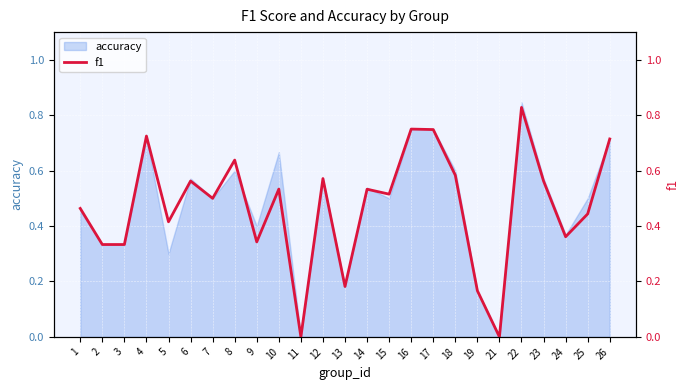

Reading left to right, list all the values displayed in this chart.

0.5	0.3	0.3	0.7	0.4	0.6	0.5	0.6	0.3	0.5	0.0	0.6	0.2	0.5	0.5	0.8	0.7	0.6	0.2	0.0	0.8	0.6	0.4	0.4	0.7